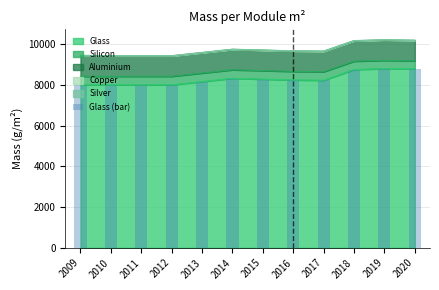

List the labels in order of value, smallest first.

2009, 2010, 2011, 2012, 2013, 2017, 2016, 2015, 2014, 2018, 2019, 2020